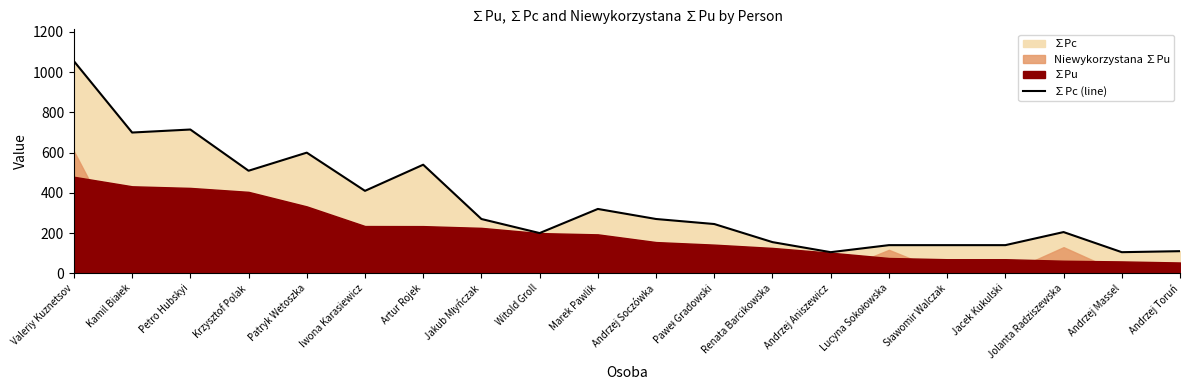

The value at Paweł Gradowski is 245. True or false?

True